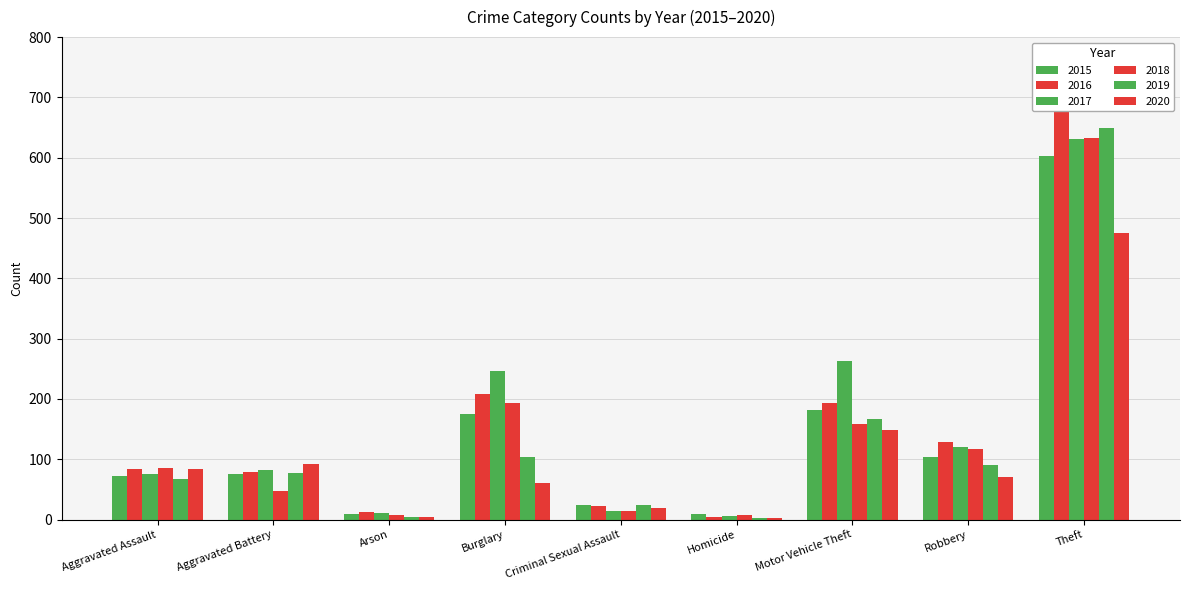

The value of 2015 at Homicide is 16. True or false?

False